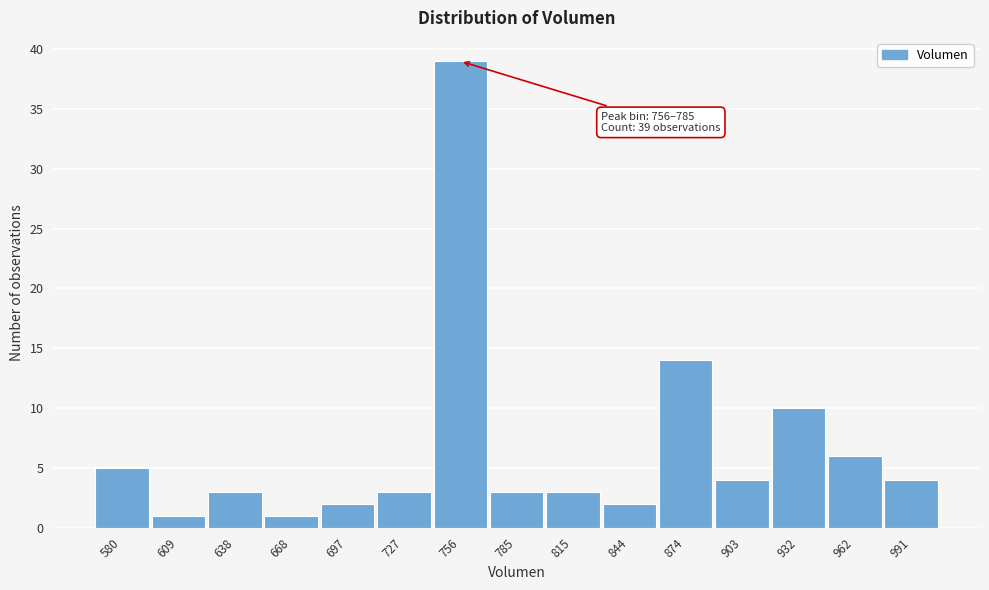

Reading left to right, list all the values displayed in this chart.

5	1	3	1	2	3	39	3	3	2	14	4	10	6	4